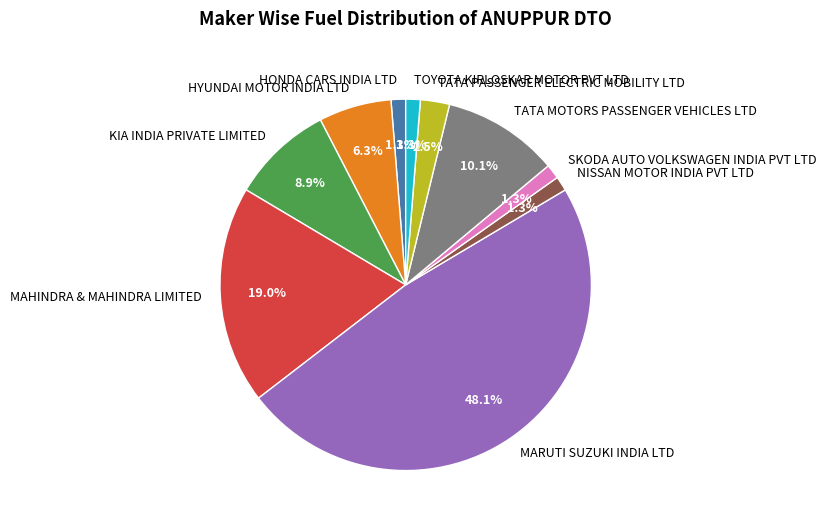

To the nearest percent, what is the difference between the largest and smallest slice percentages?

47%